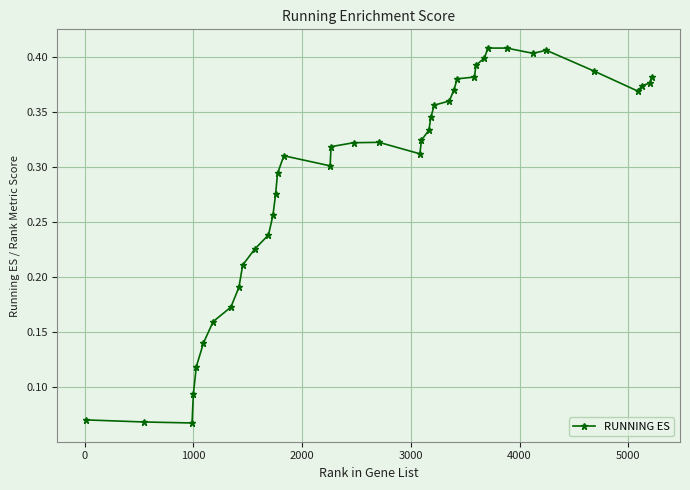

True or false: there are more than 2 points higher than both neighbors.

True